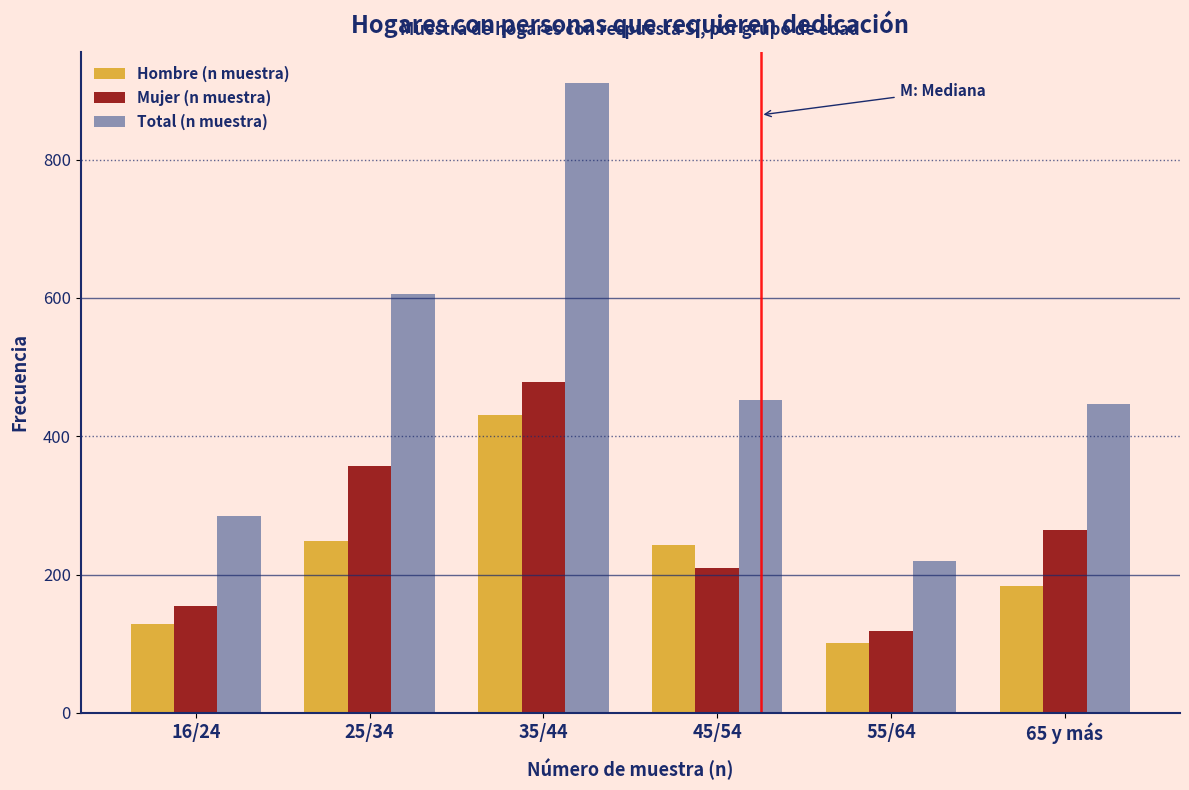

Reading left to right, list all the values displayed in this chart.

Hombre (n muestra): 16/24=129	25/34=248	35/44=431	45/54=243	55/64=101	65 y más=183
Mujer (n muestra): 16/24=155	25/34=357	35/44=479	45/54=209	55/64=119	65 y más=264
Total (n muestra): 16/24=284	25/34=605	35/44=910	45/54=452	55/64=220	65 y más=447